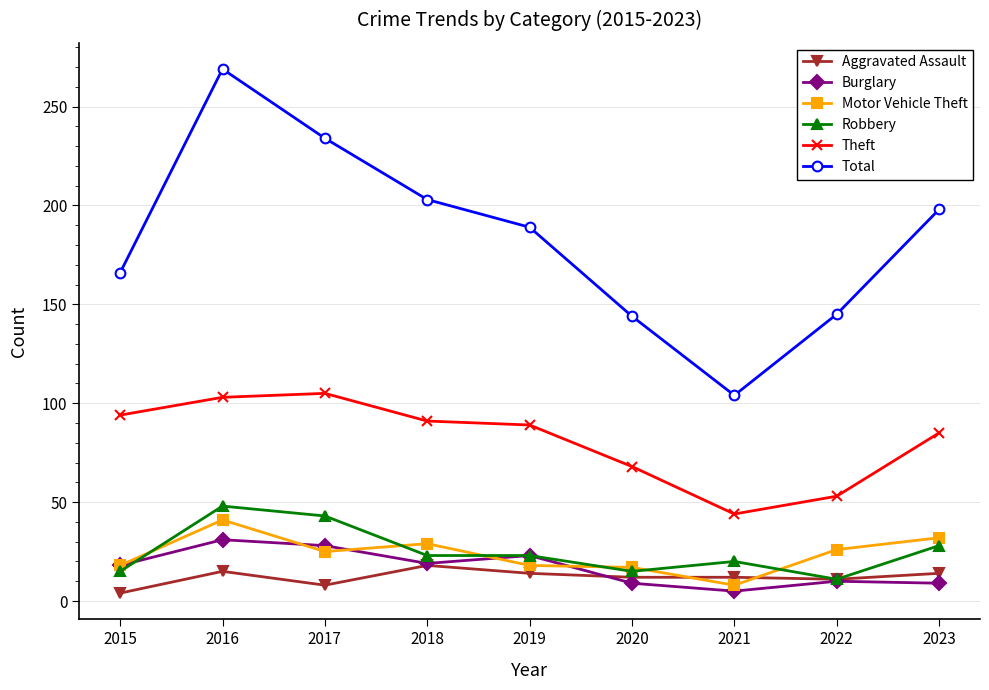

At which label does Total reach its minimum?

2021